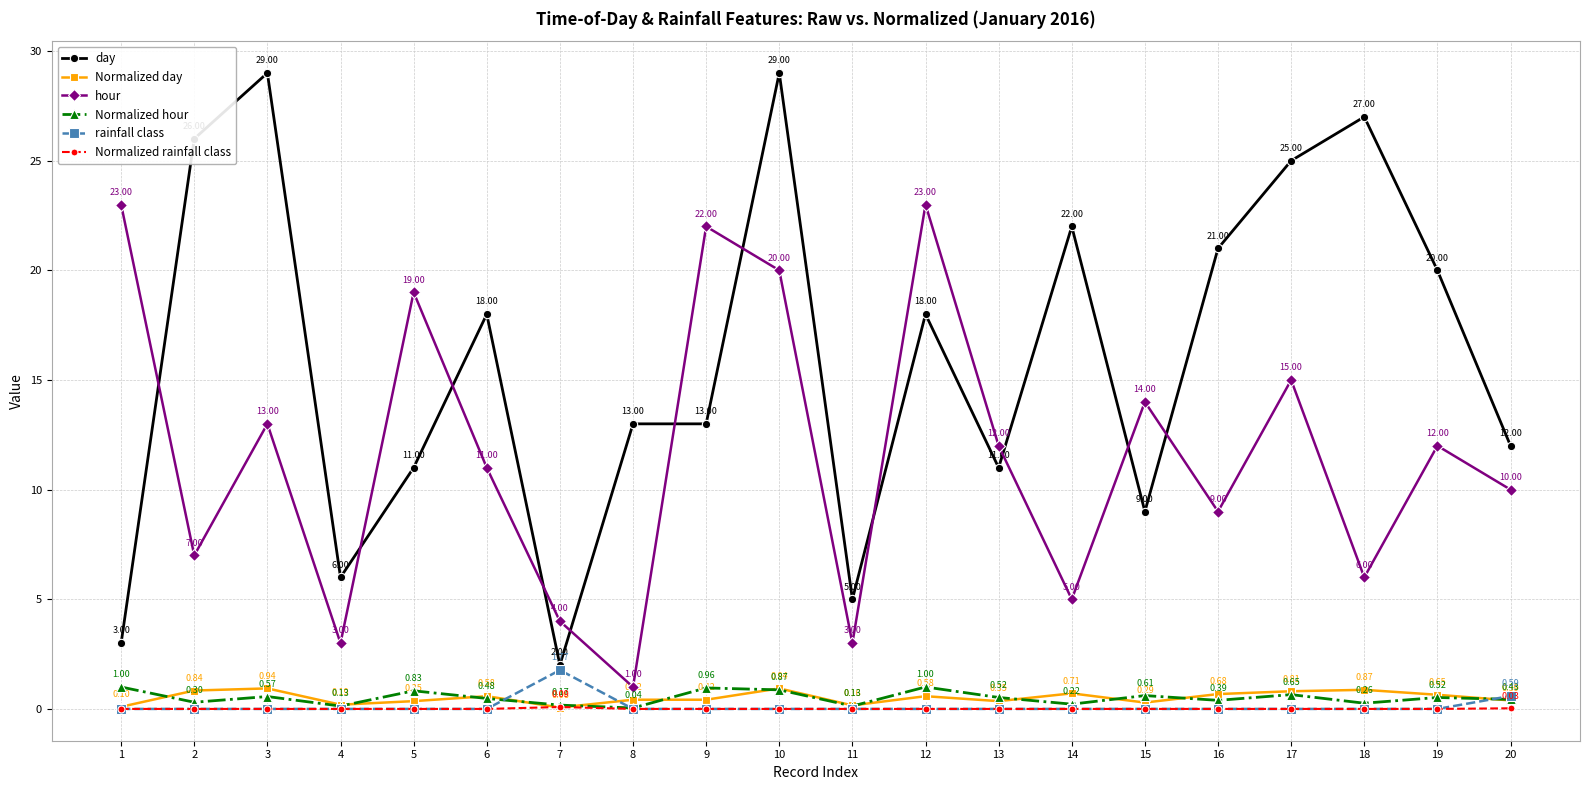

Which category has the highest value in the Normalized rainfall class series?

7